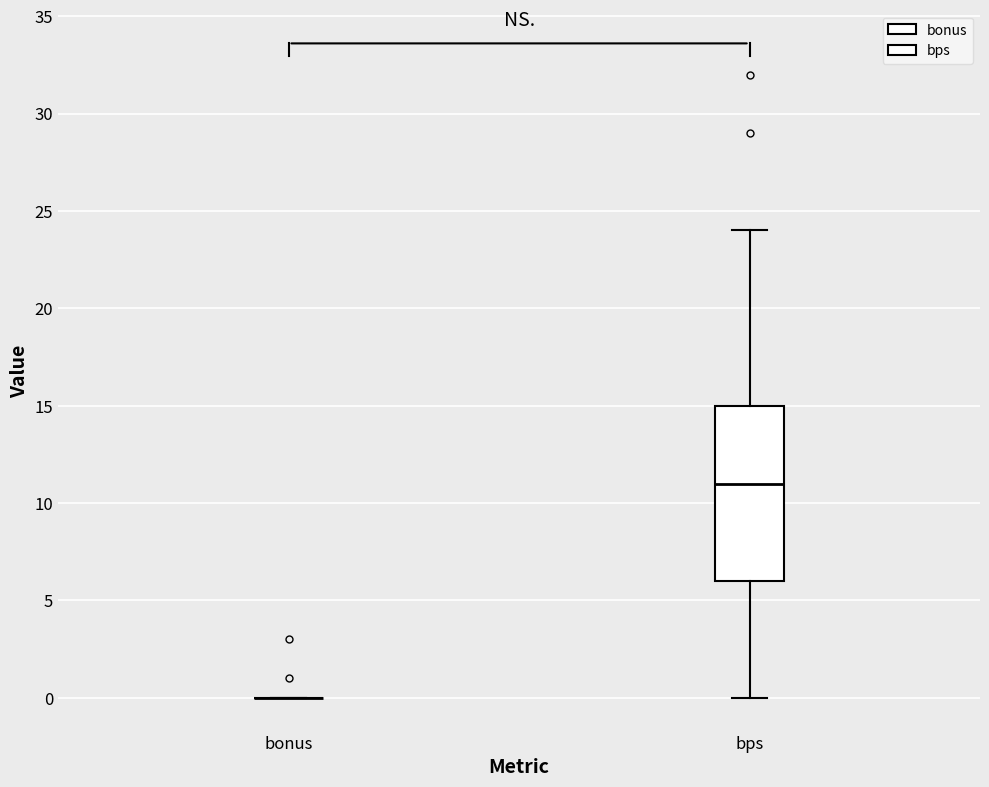

Reading left to right, read every box against the y-axis: the position of its median line, the range the box covers, and the ends of its whiskers. The values are not printed on the chart, so give them approximately, as read against the axis.

bonus: box collapsed to a line at 0, whiskers 0 to 0
bps: median 11, box 6 to 15, whiskers 0 to 24